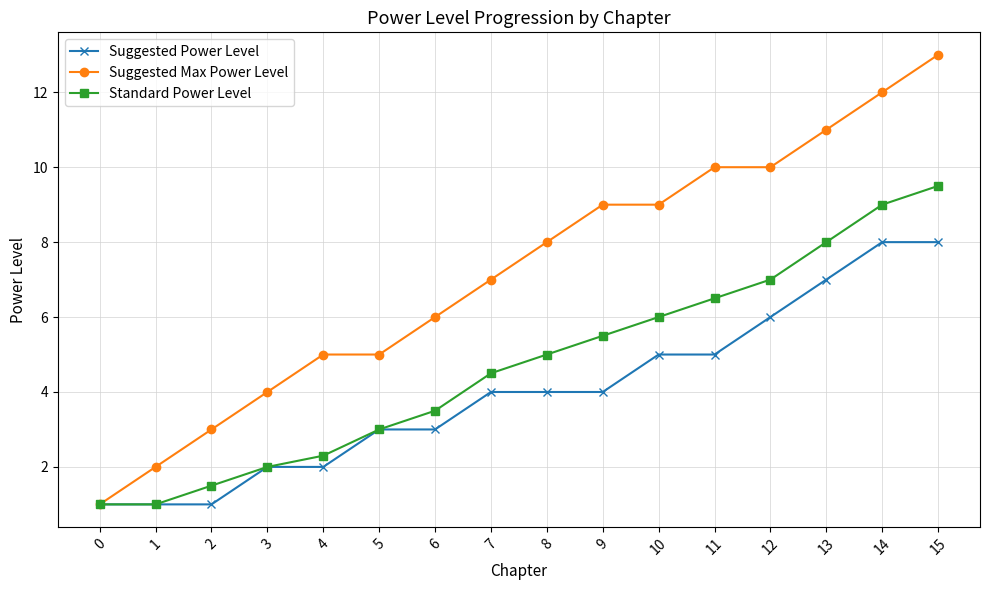

At which label is Suggested Max Power Level closest to 7?

7